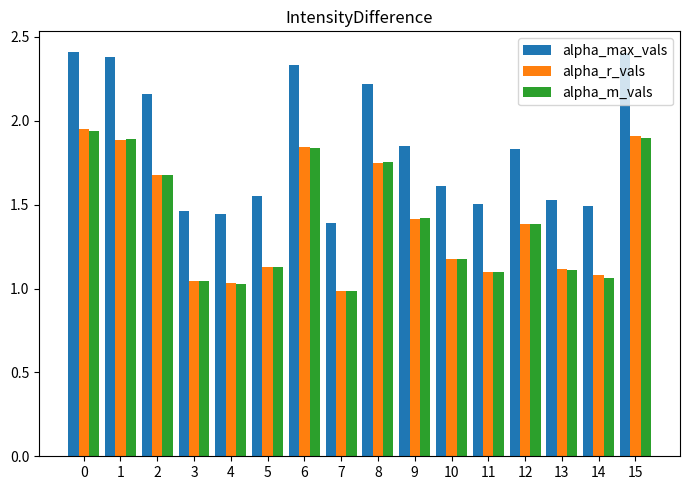

Which series has the widest spread of values?

alpha_max_vals